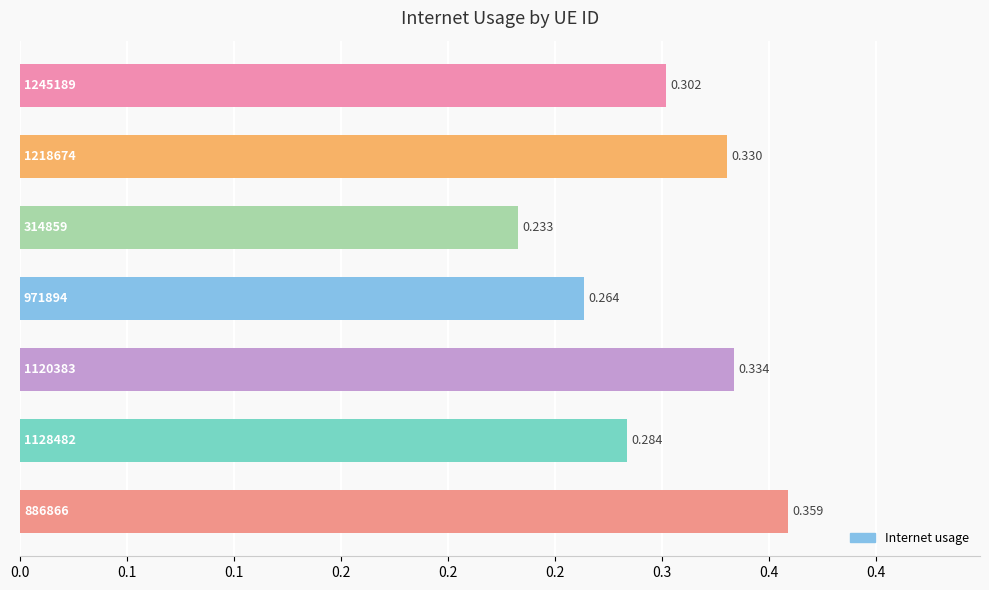

Does the chart contain any negative values?

No